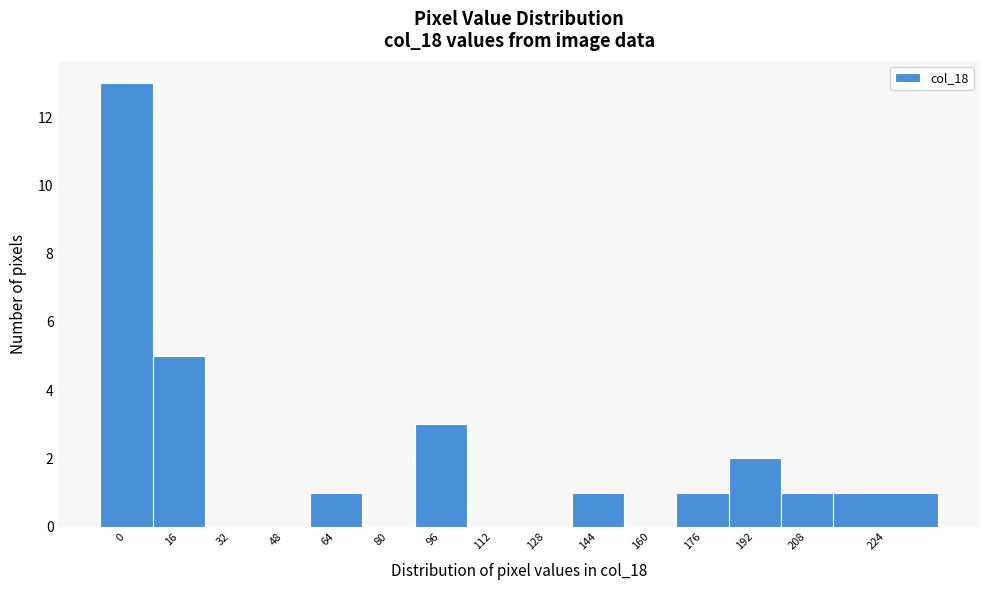

Reading left to right, extract all data points from this chart.

0=13	16=5	32=0	48=0	64=1	80=0	96=3	112=0	128=0	144=1	160=0	176=1	192=2	208=1	224=1